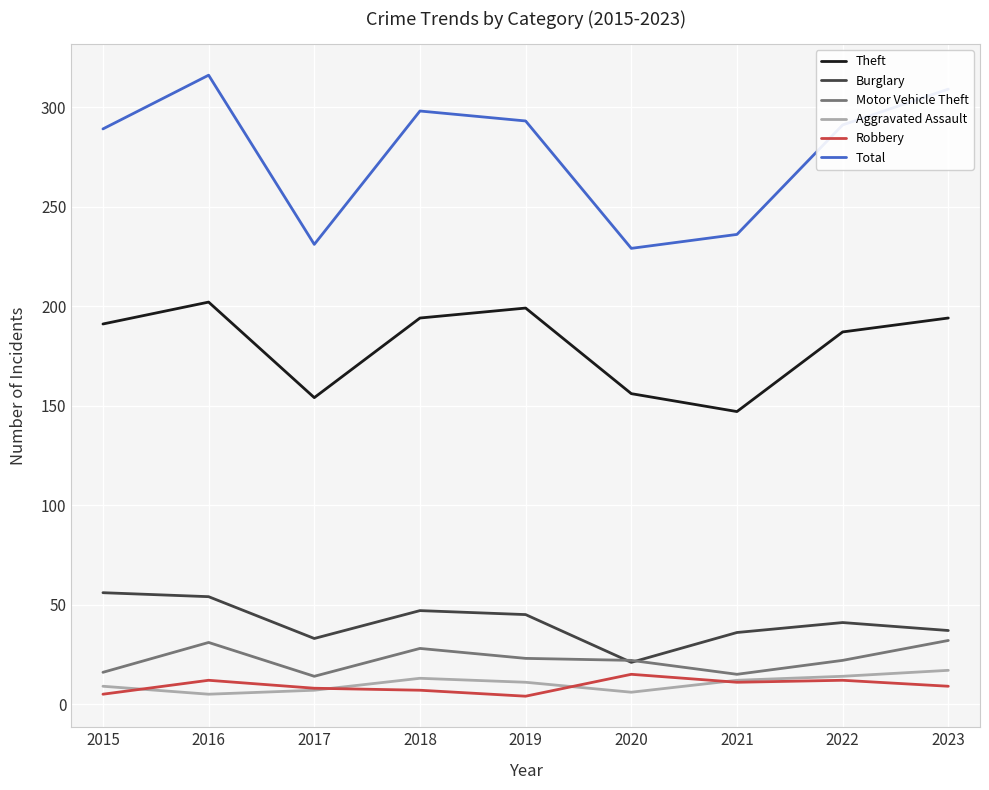

Is the value of Theft at 2018 greater than the value of Total at 2018?

No